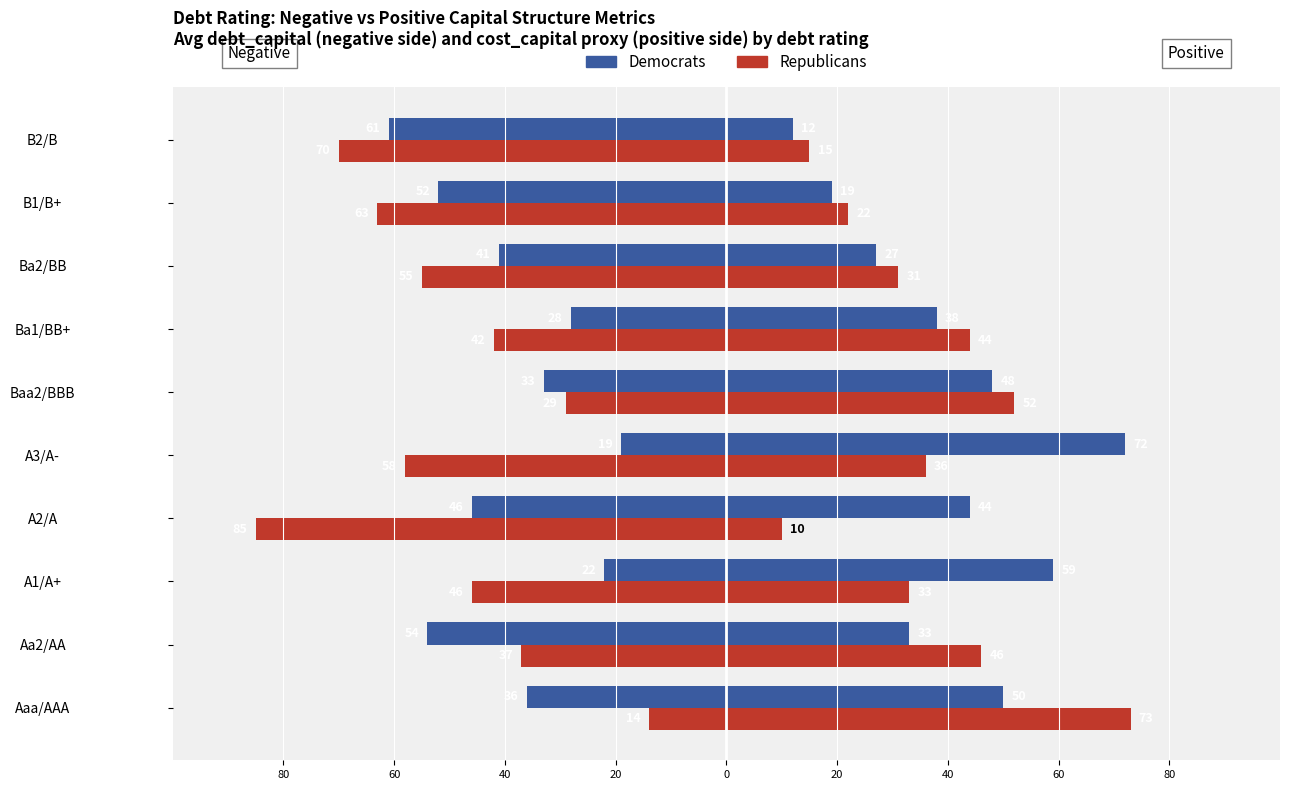

Rank the series by their average value, from lowest to highest.

Republicans, Democrats